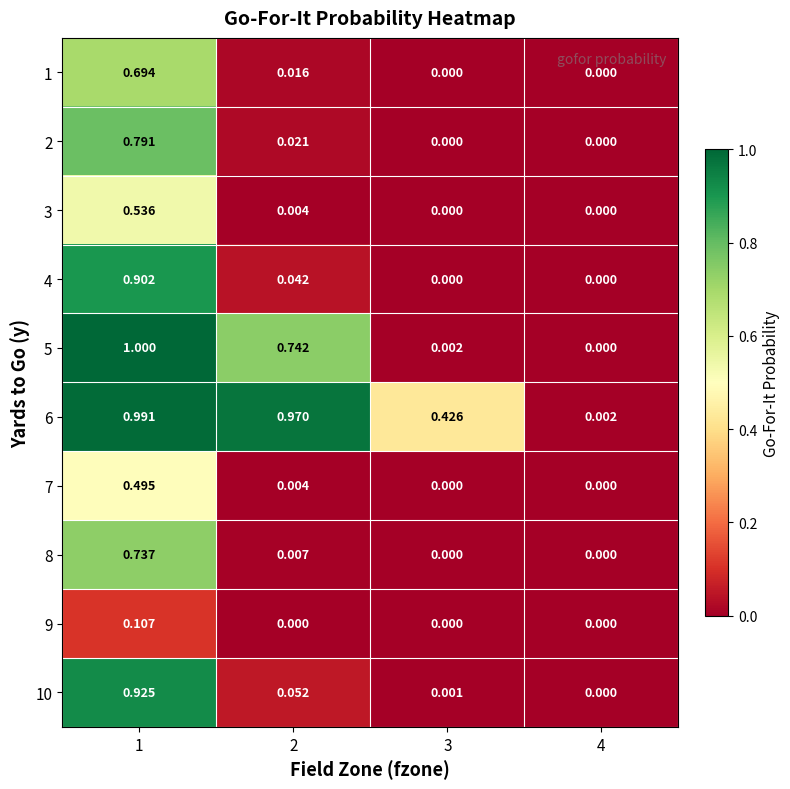

Reading right to left, list all the values displayed in this chart.

1: 4=0.0	3=0.0	2=0.0	1=0.7
2: 4=0.0	3=0.0	2=0.0	1=0.8
3: 4=0.0	3=0.0	2=0.0	1=0.5
4: 4=0.0	3=0.0	2=0.0	1=0.9
5: 4=0.0	3=0.0	2=0.7	1=1.0
6: 4=0.0	3=0.4	2=1.0	1=1.0
7: 4=0.0	3=0.0	2=0.0	1=0.5
8: 4=0.0	3=0.0	2=0.0	1=0.7
9: 4=0.0	3=0.0	2=0.0	1=0.1
10: 4=0.0	3=0.0	2=0.1	1=0.9